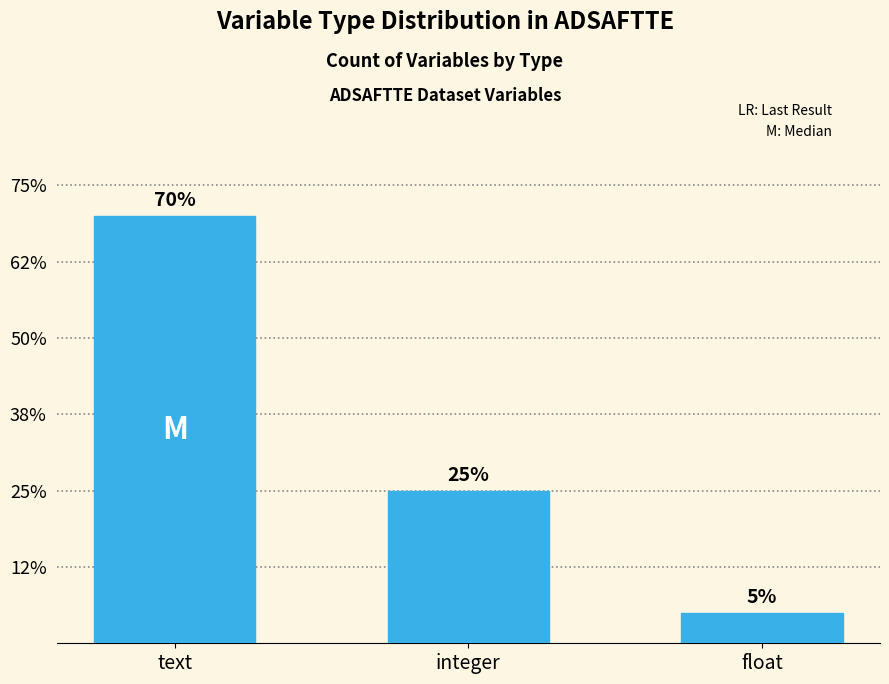

Reading right to left, what are all the values shown in this chart?

float=2	integer=10	text=28